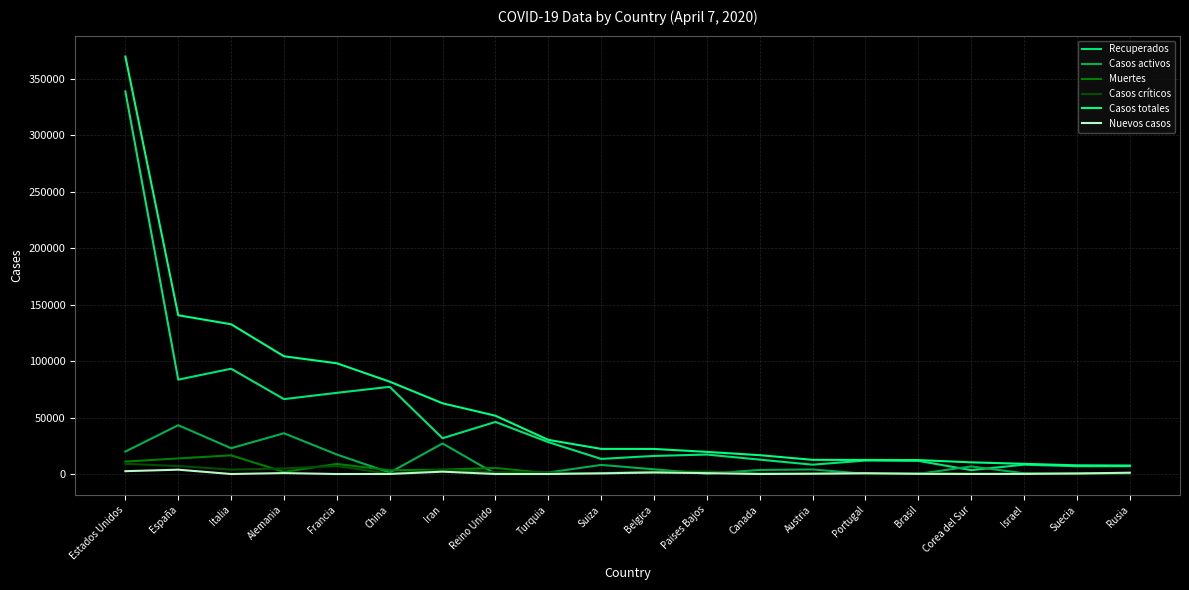

List the labels in order of Casos críticos value, largest first.

Estados Unidos, Francia, España, Alemania, Iran, Italia, Reino Unido, Paises Bajos, Turquia, Belgica, Suecia, Canada, Suiza, Brasil, Portugal, Austria, China, Israel, Corea del Sur, Rusia